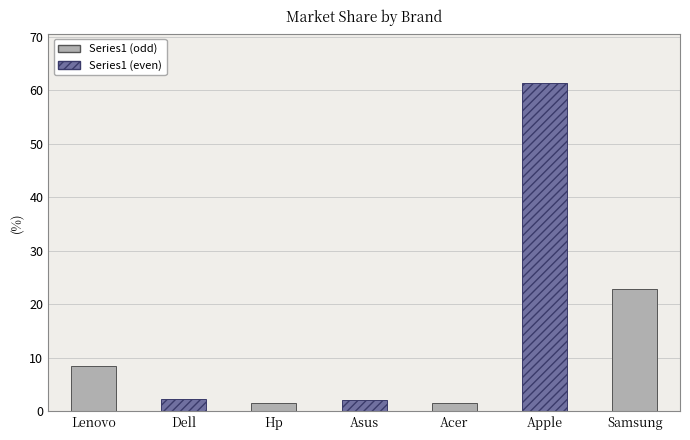

At which category does the chart reach its peak across all series?

Apple